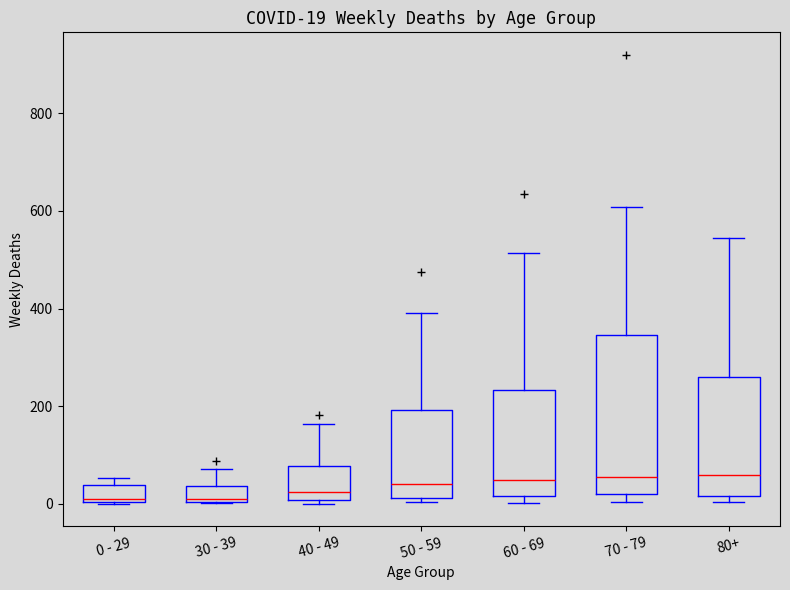

Comparing the boxes themselves (not the whiskers), which one is the tallest?

70 - 79